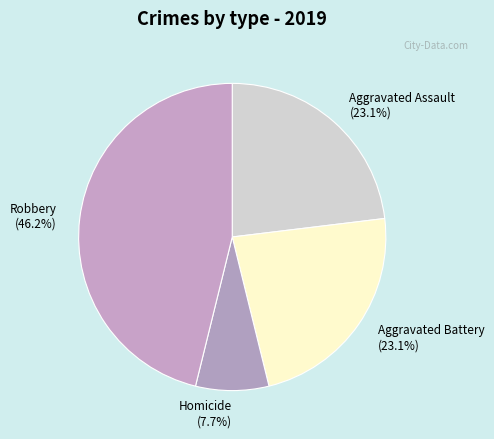

Is the sum of Aggravated Assault (23.1%) and Robbery (46.2%) greater than half?

Yes